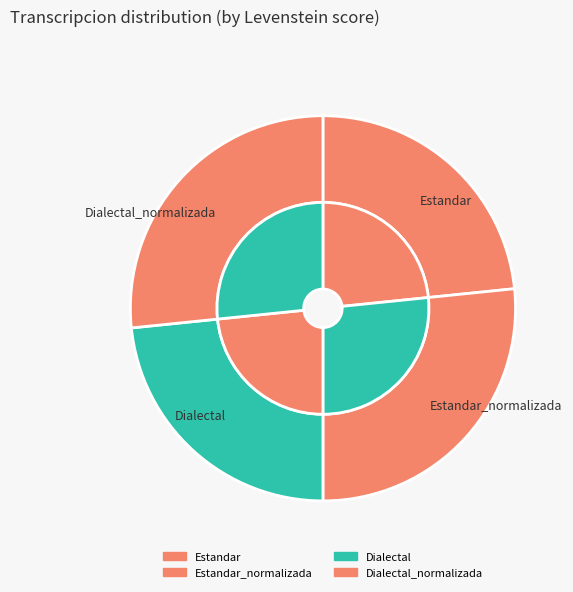

Between Estandar_normalizada and Dialectal, which is larger?

Estandar_normalizada